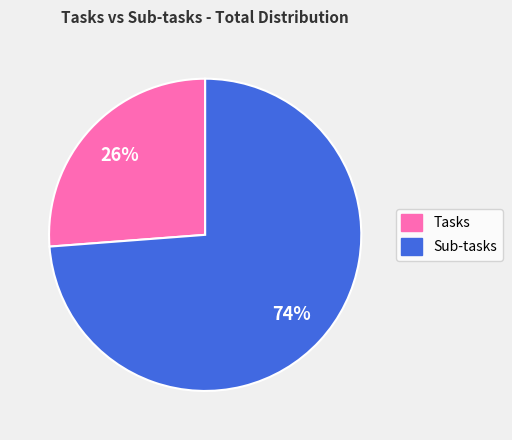

Approximately how many times larger is the value at Sub-tasks compared to Tasks?

2.8